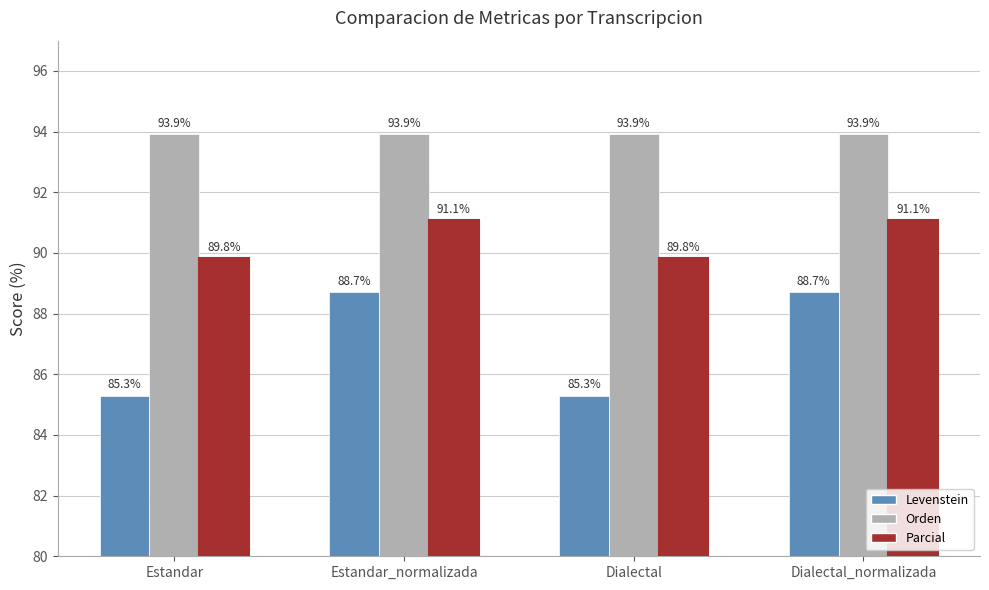

What is the total value across all series at Dialectal_normalizada?

273.7